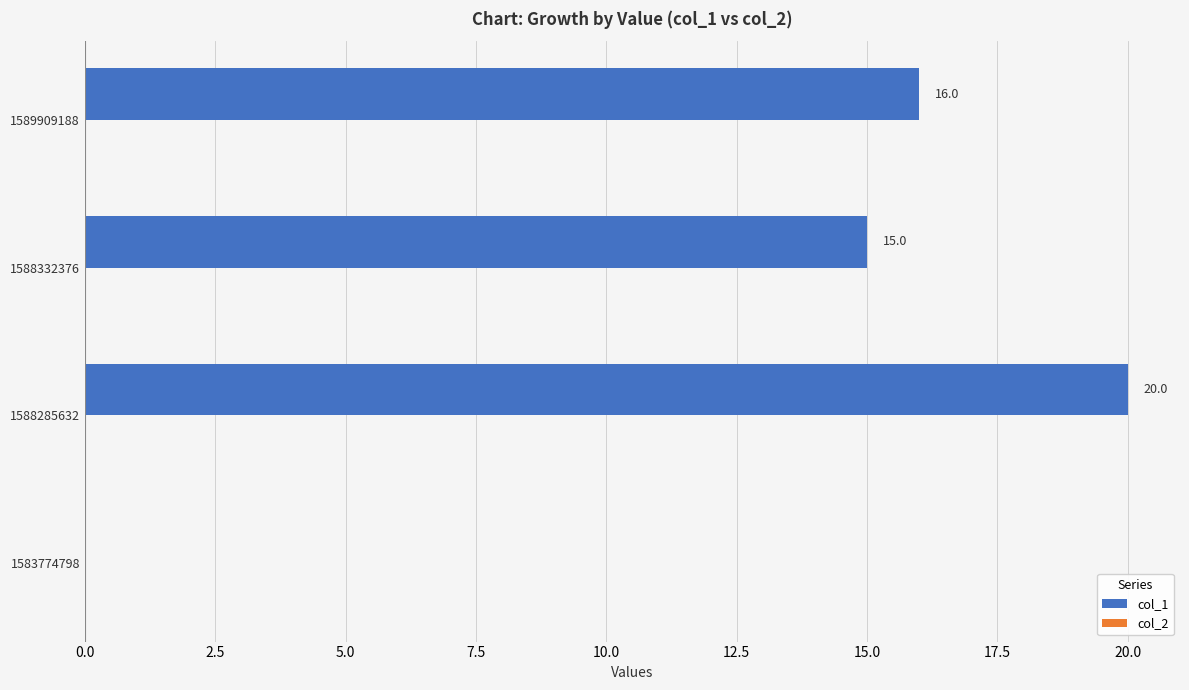

The chart shows a value of 5 at 1589909188. True or false?

False